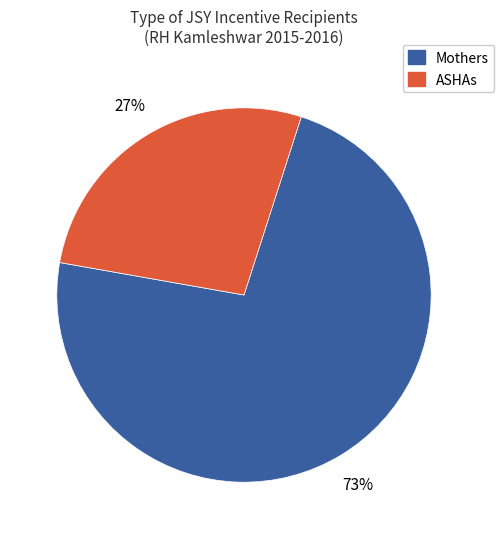

To the nearest percent, what is the average slice percentage?

50%